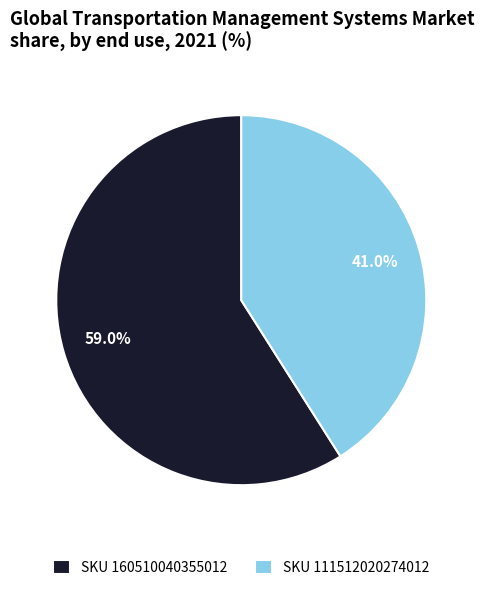

What percentage do SKU 160510040355012 and SKU 111512020274012 together represent?

100.0%